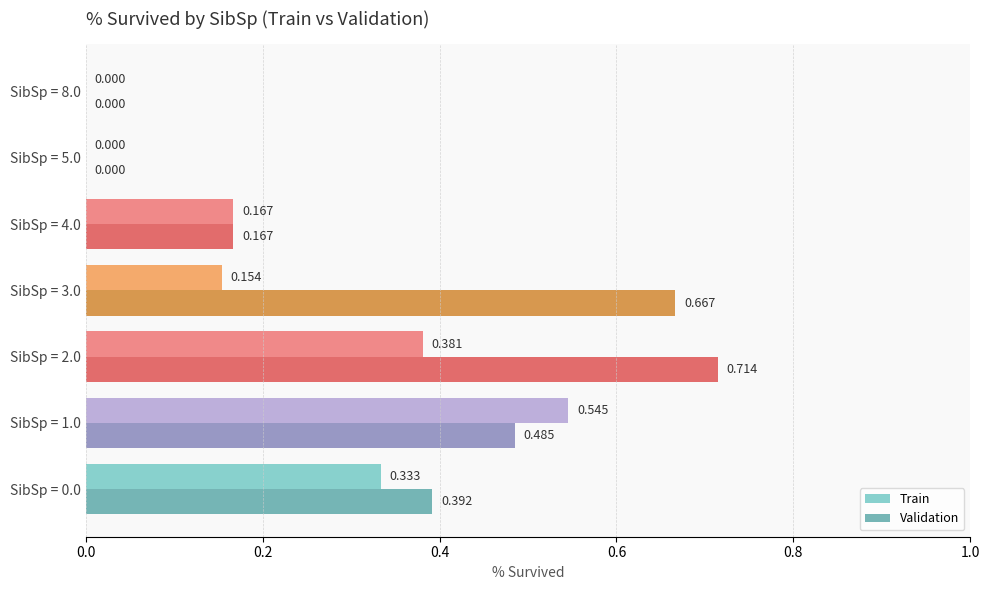

Which series has the largest total across all categories?

Validation